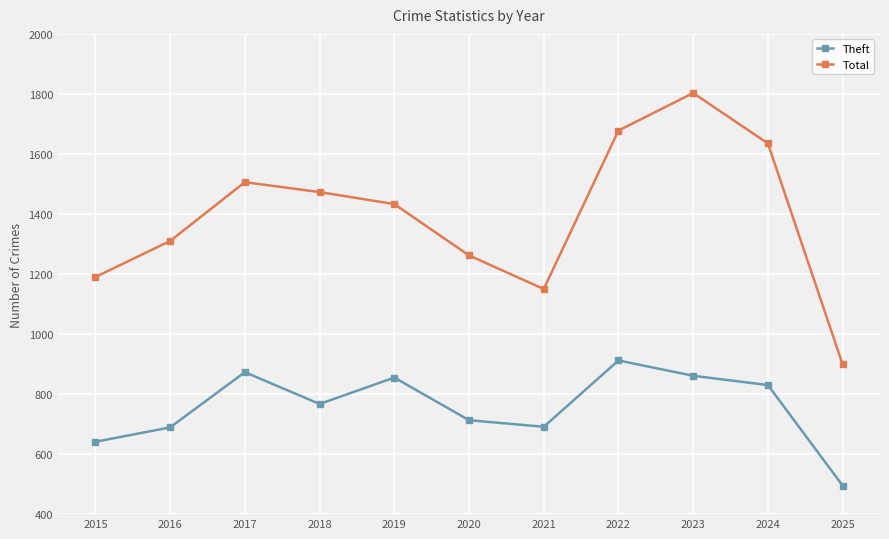

What is the sum of the Total values at 2021 and 2024?

2785